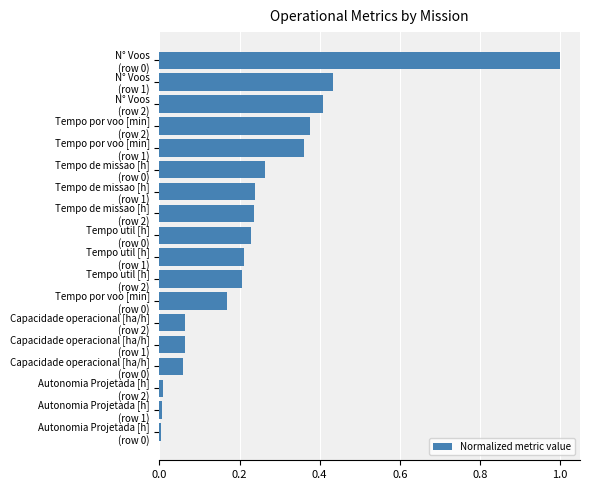

Count the number of data series in this chart.

1